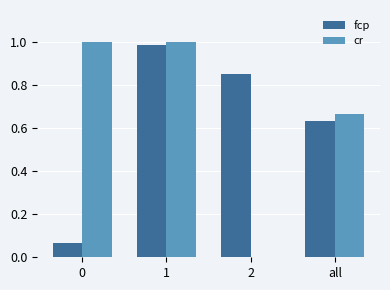

Which series changed the most between 0 and 2?

cr